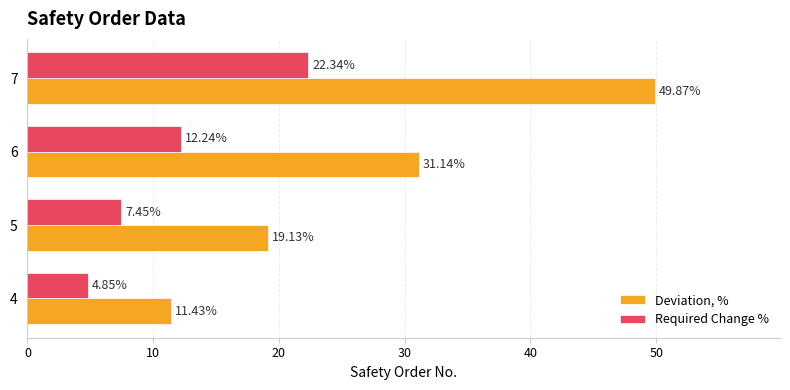

Which series has the largest total across all categories?

Deviation, %